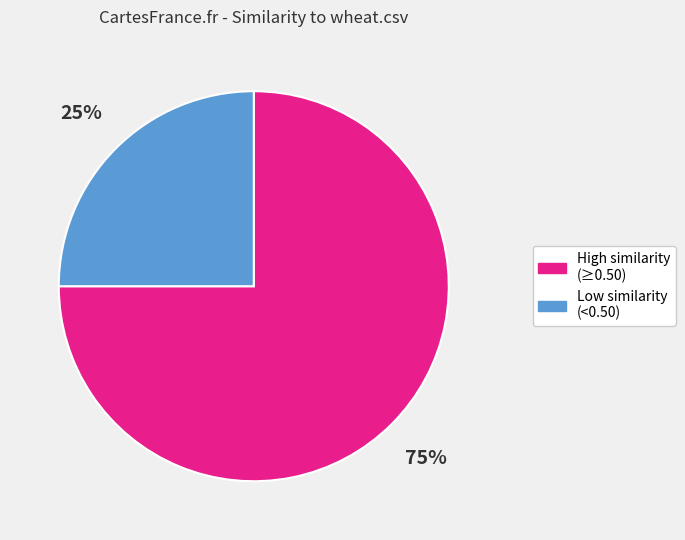

What is the smallest slice in the pie chart?

Low similarity (<0.50)